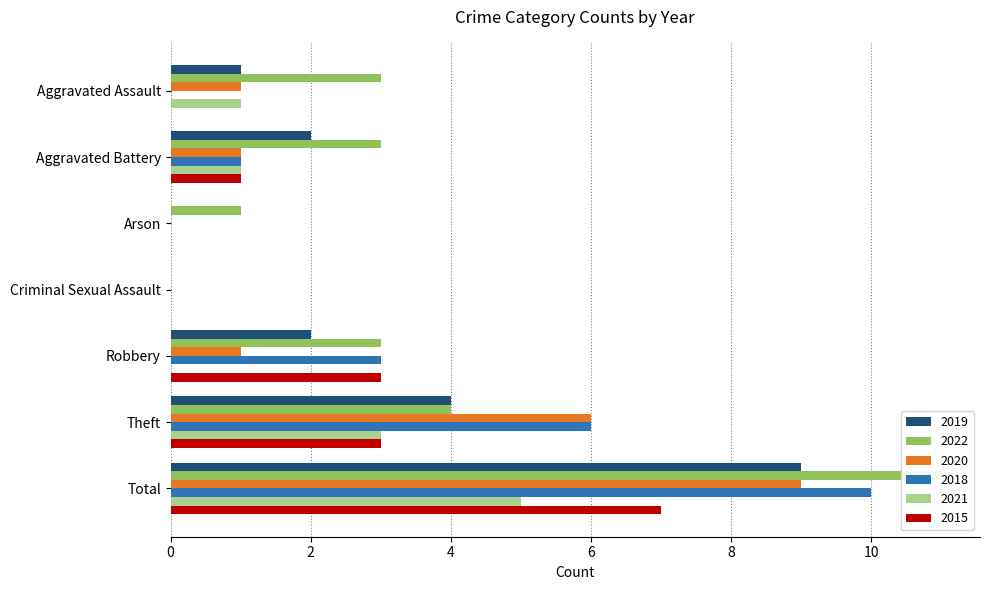

Reading left to right, list all the values displayed in this chart.

2019: Aggravated Assault=1	Aggravated Battery=2	Arson=0	Criminal Sexual Assault=0	Robbery=2	Theft=4	Total=9
2022: Aggravated Assault=3	Aggravated Battery=3	Arson=1	Criminal Sexual Assault=0	Robbery=3	Theft=4	Total=11
2020: Aggravated Assault=1	Aggravated Battery=1	Arson=0	Criminal Sexual Assault=0	Robbery=1	Theft=6	Total=9
2018: Aggravated Assault=0	Aggravated Battery=1	Arson=0	Criminal Sexual Assault=0	Robbery=3	Theft=6	Total=10
2021: Aggravated Assault=1	Aggravated Battery=1	Arson=0	Criminal Sexual Assault=0	Robbery=0	Theft=3	Total=5
2015: Aggravated Assault=0	Aggravated Battery=1	Arson=0	Criminal Sexual Assault=0	Robbery=3	Theft=3	Total=7